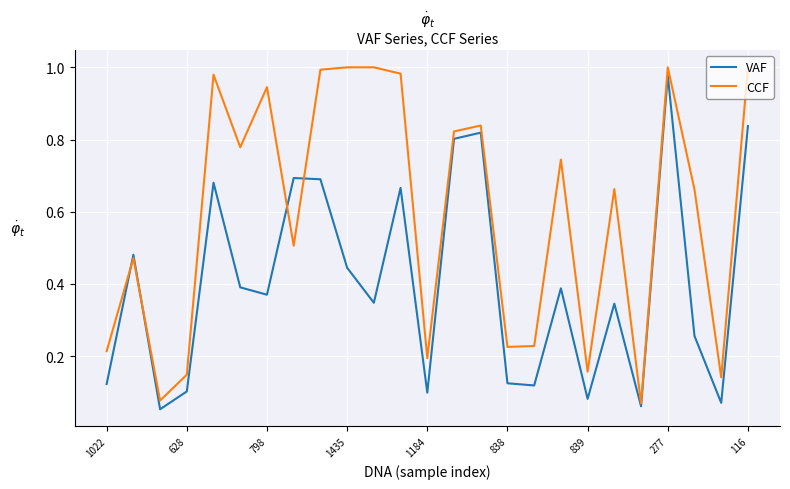

List the series in order of their overall mean, highest first.

CCF, VAF